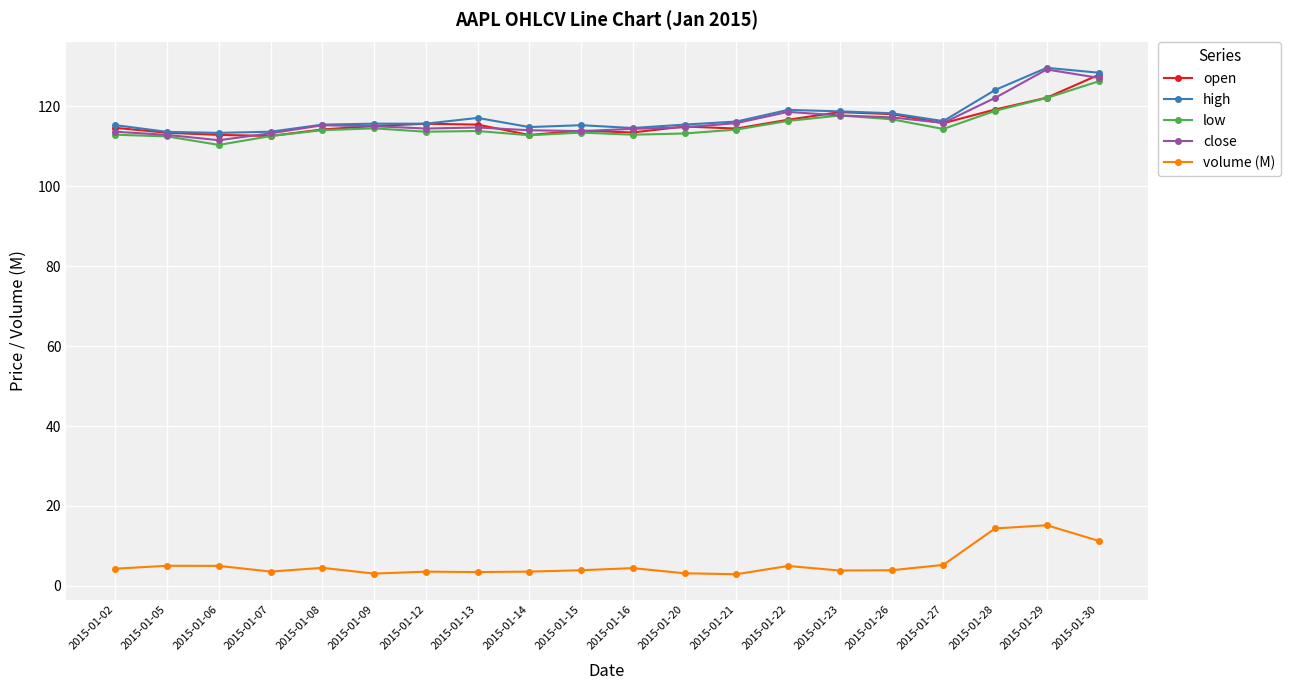

What is the spread (max minus min) of values at 2015-01-07?

110.1